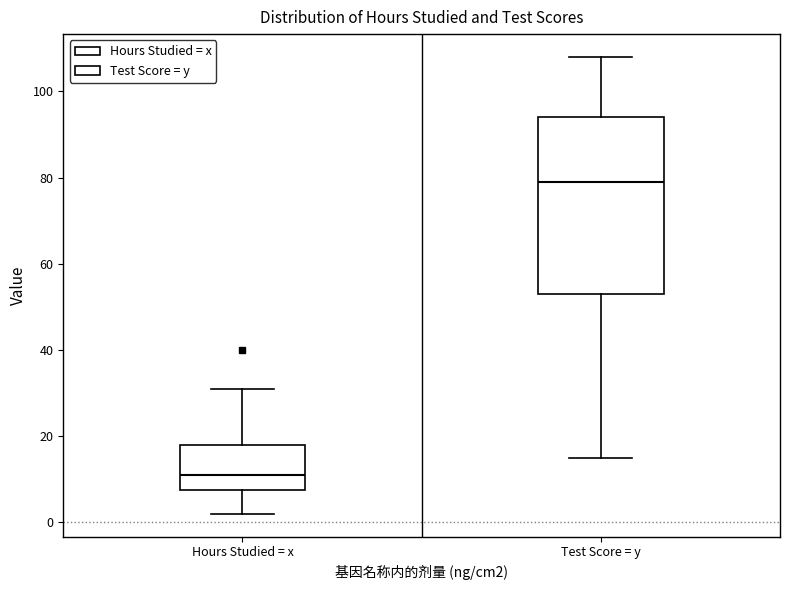

Where does the upper whisker of the box for Test Score = y end on the y-axis? The values are not printed on the chart, so give them approximately, as read against the axis.

108